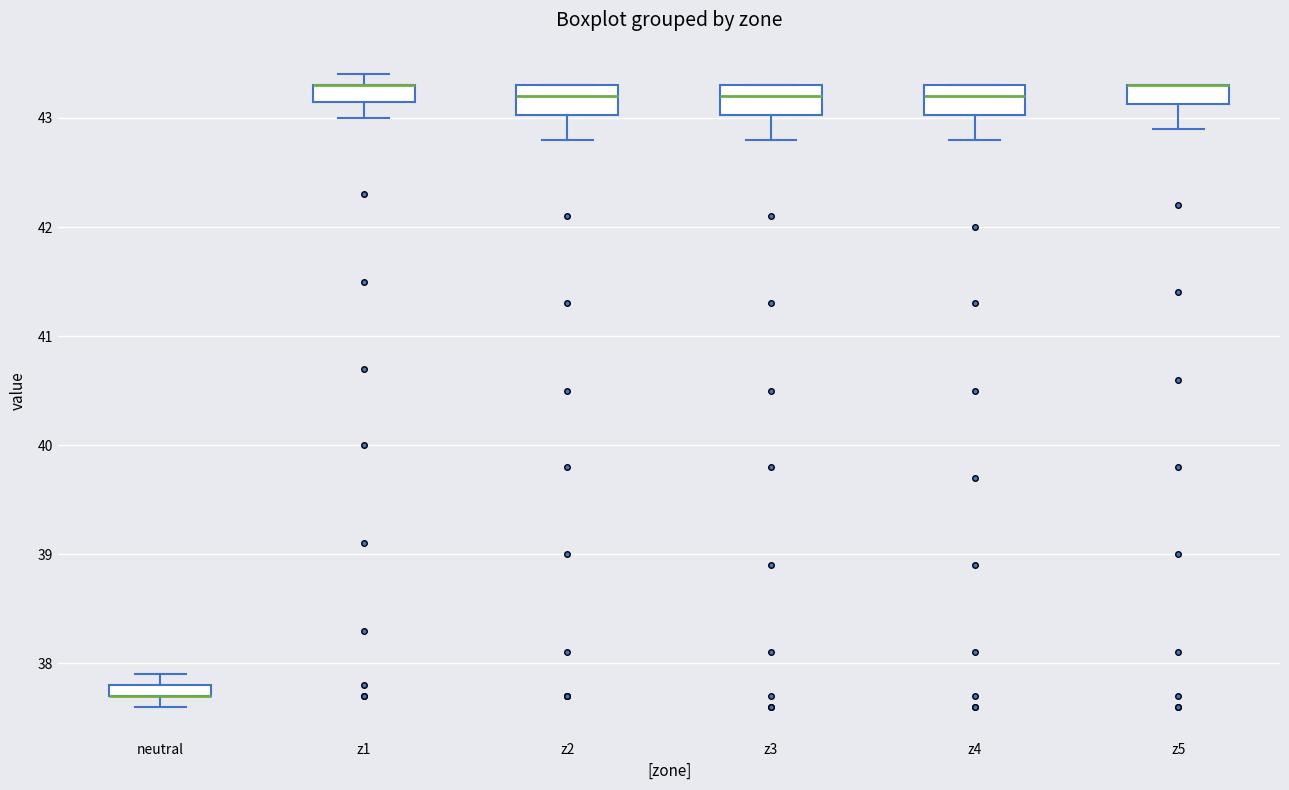

Where is the upper edge of the box for neutral on the y-axis? The values are not printed on the chart, so give them approximately, as read against the axis.

37.8